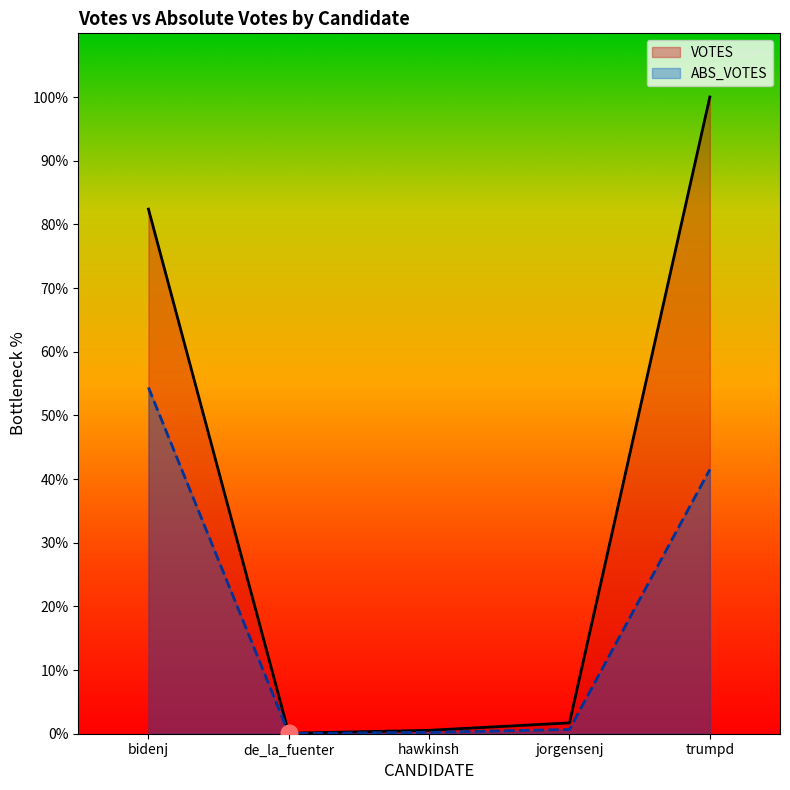

Which series has the largest total across all categories?

VOTES